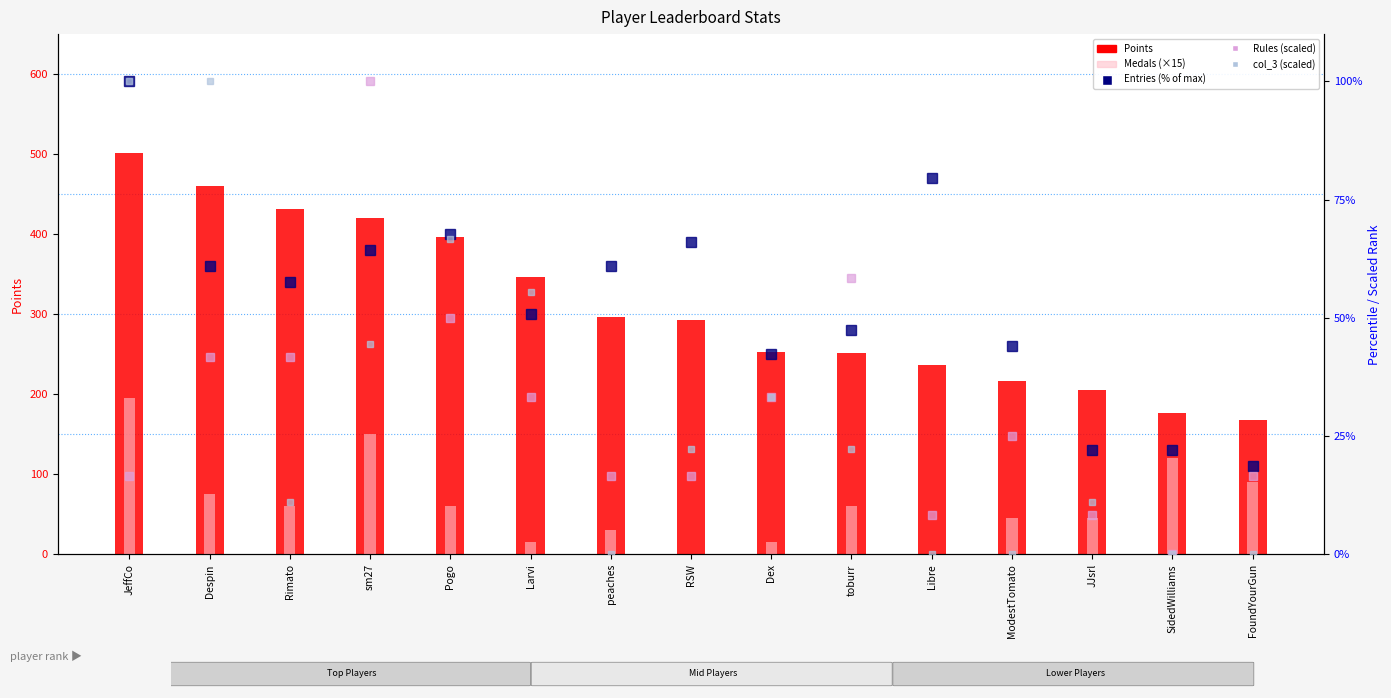

How many series are shown in this chart?

5